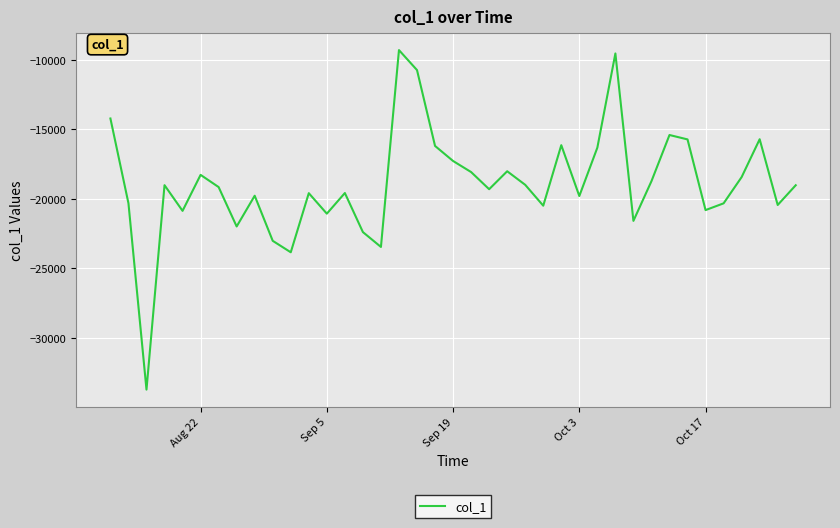

What is the maximum value shown in the chart?

-9292.2